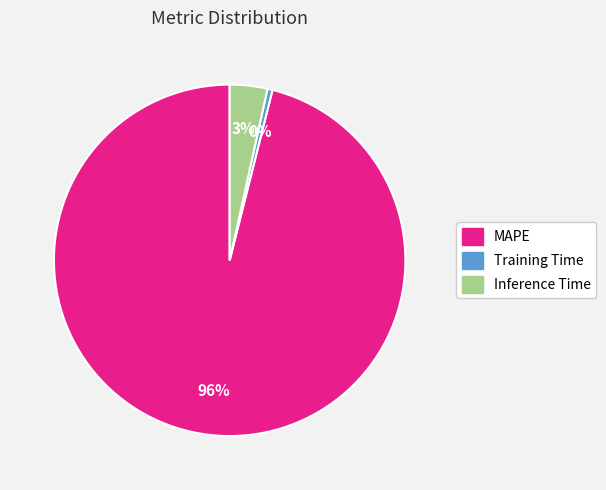

Which has a higher value, Inference Time or MAPE?

MAPE